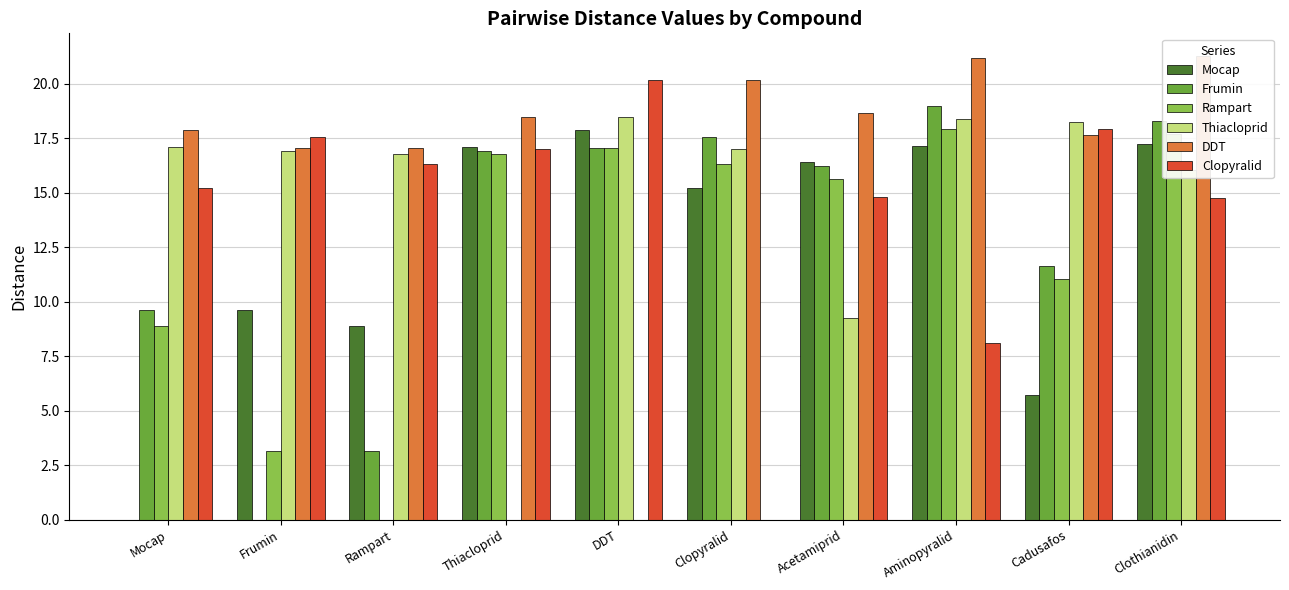

Reading right to left, what are all the values shown in this chart?

Mocap: 17.2	5.7	17.1	16.4	15.2	17.9	17.1	8.9	9.6	0.0
Frumin: 18.3	11.6	19.0	16.2	17.6	17.1	16.9	3.1	0.0	9.6
Rampart: 17.7	11.1	17.9	15.6	16.3	17.1	16.8	0.0	3.1	8.9
Thiacloprid: 16.0	18.2	18.4	9.2	17.0	18.5	0.0	16.8	16.9	17.1
DDT: 21.3	17.7	21.2	18.6	20.2	0.0	18.5	17.1	17.1	17.9
Clopyralid: 14.8	17.9	8.1	14.8	0.0	20.2	17.0	16.3	17.6	15.2